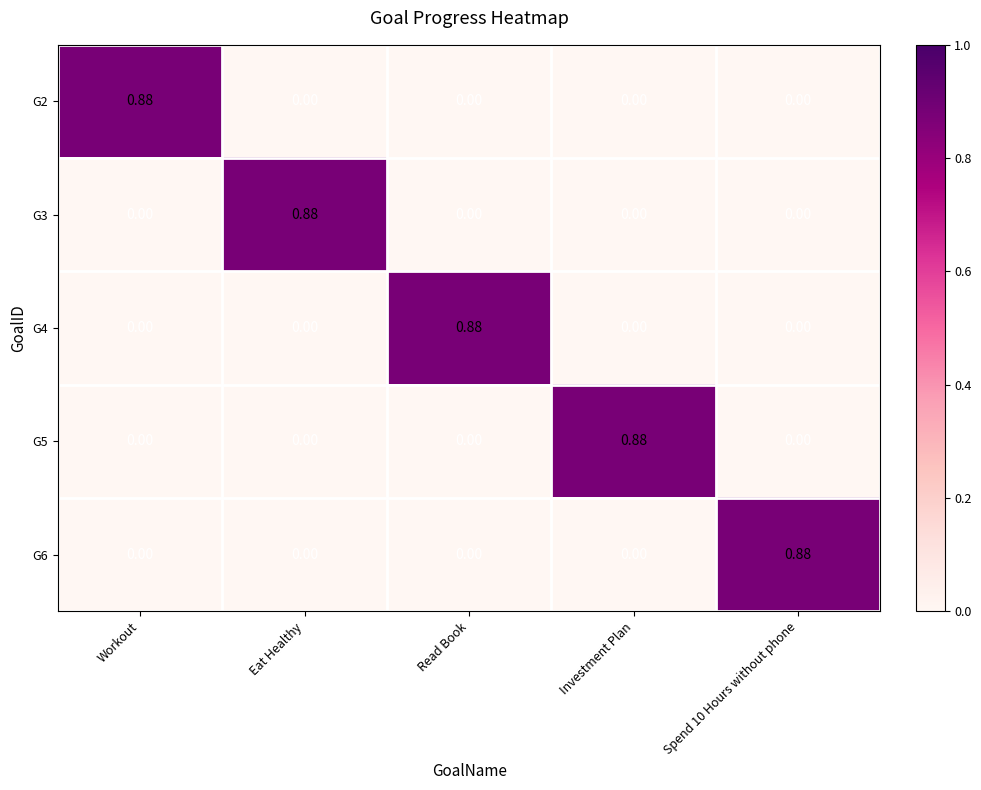

Is the value of G5 at Investment Plan greater than the value of G2 at Eat Healthy?

Yes